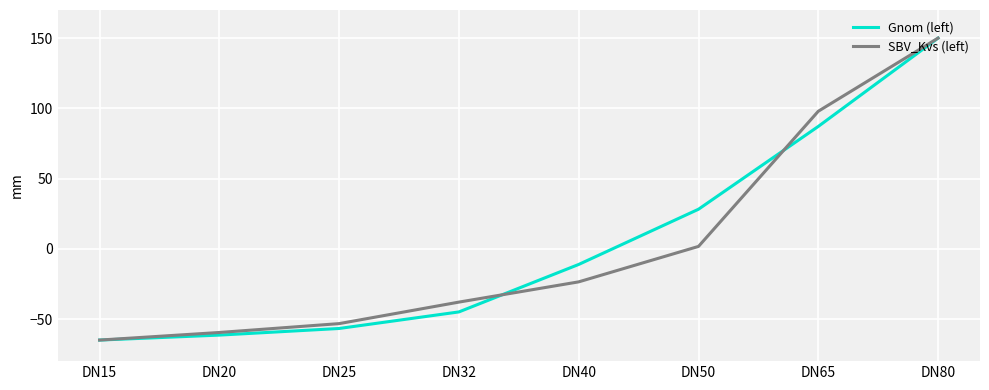

Reading right to left, extract all data points from this chart.

Gnom (left): 150.0	87.1	28.2	-11.2	-45.0	-56.7	-61.5	-65.0
SBV_Kvs (left): 150.0	97.9	1.7	-23.5	-38.0	-53.3	-59.6	-65.0